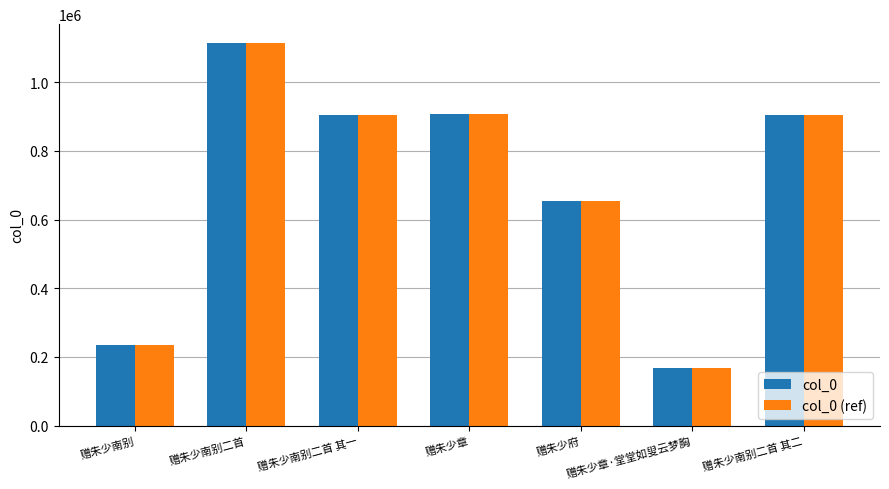

What is the difference between the col_0 (ref) values at 赠朱少南别二首 其二 and 赠朱少章·堂堂如叟云梦胸?

738115